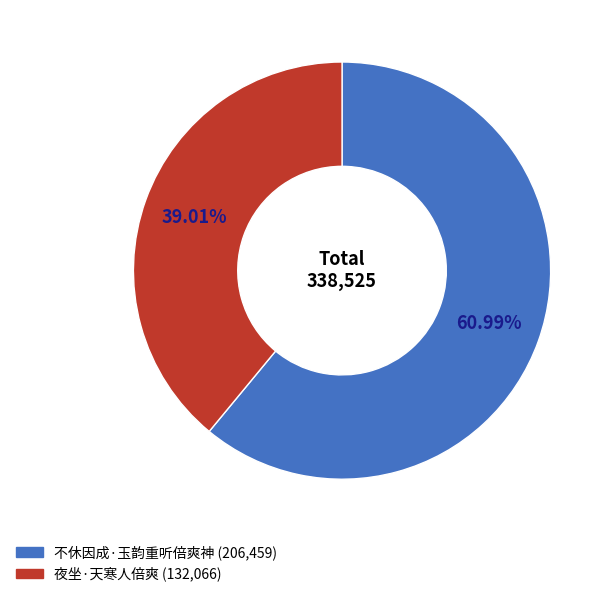

Rank the categories by value from highest to lowest.

不休因成·玉韵重听倍爽神, 夜坐·天寒人倍爽